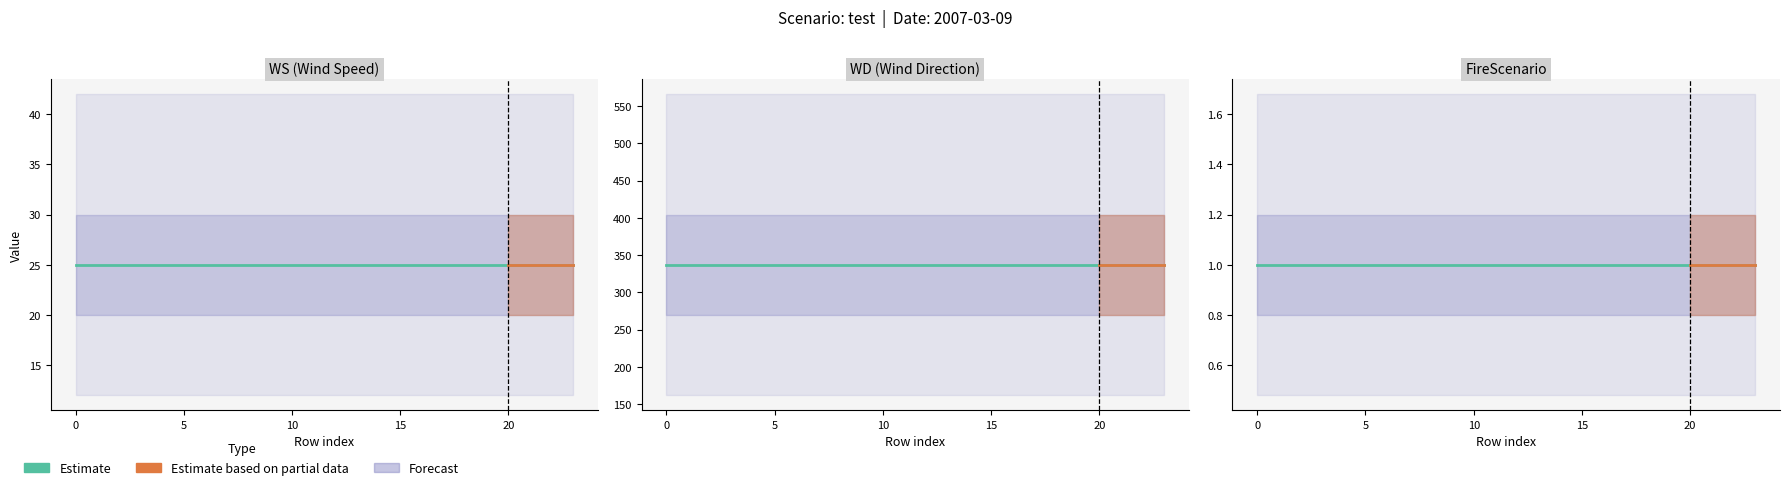

What is the maximum value for WS?

25